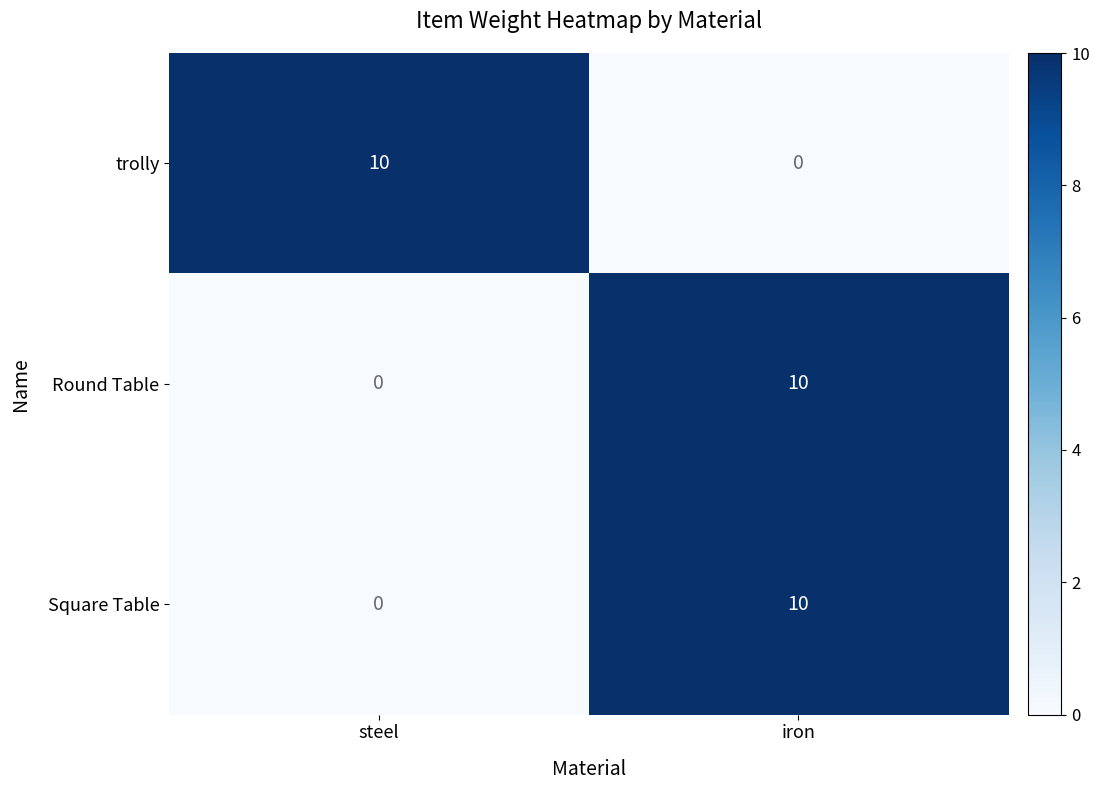

Which category has the highest value in the Round Table series?

iron